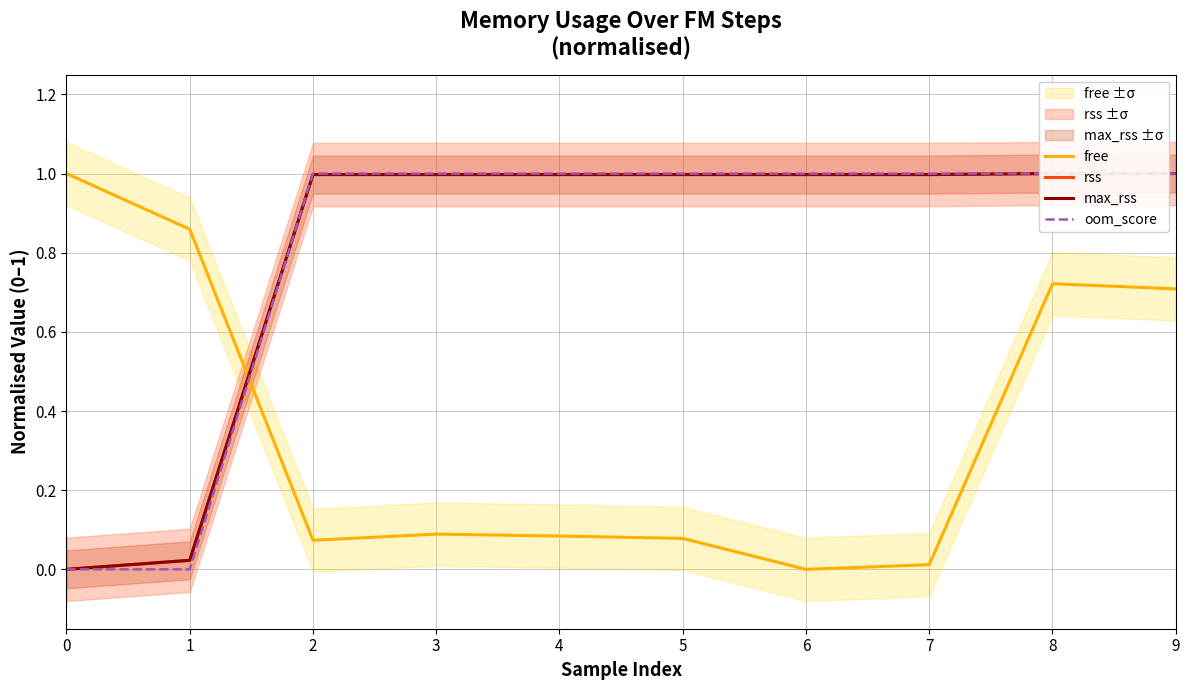

Does the chart display data point markers on the line(s)?

No